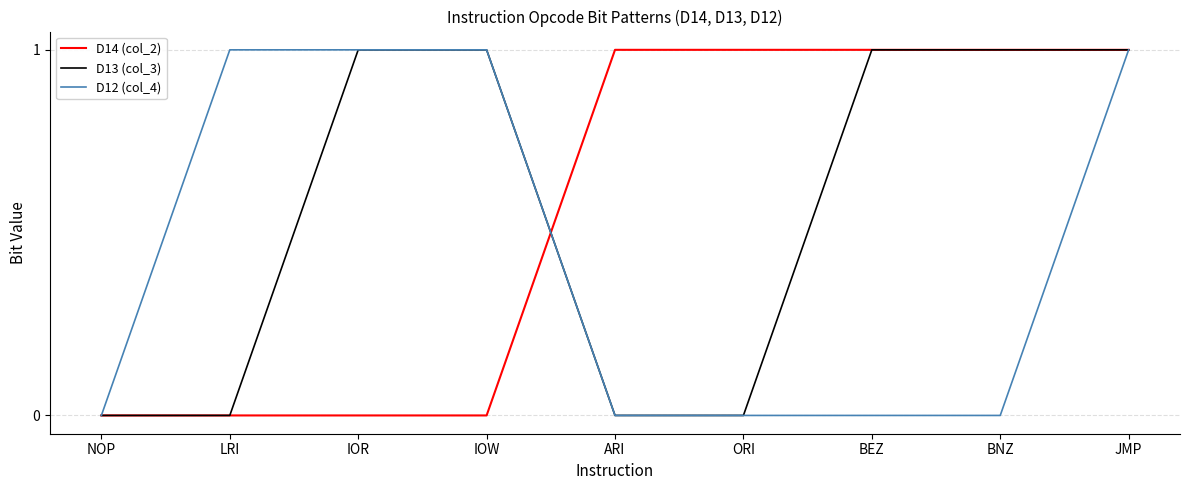

What position from the left is NOP?

1